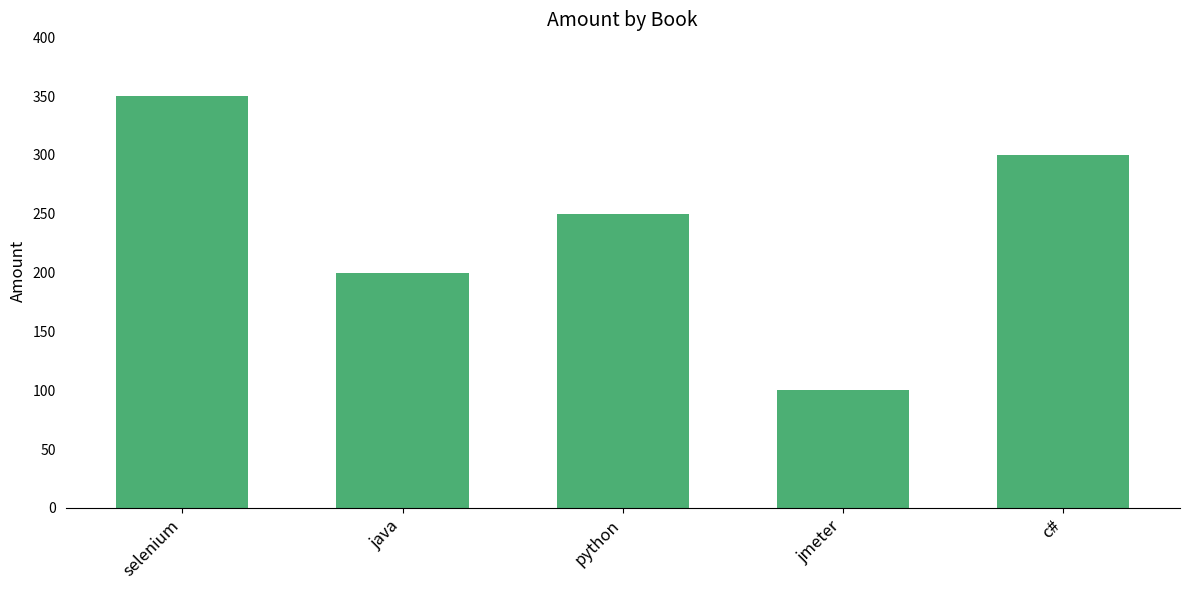

Count the values in the range 200 to 300.

3